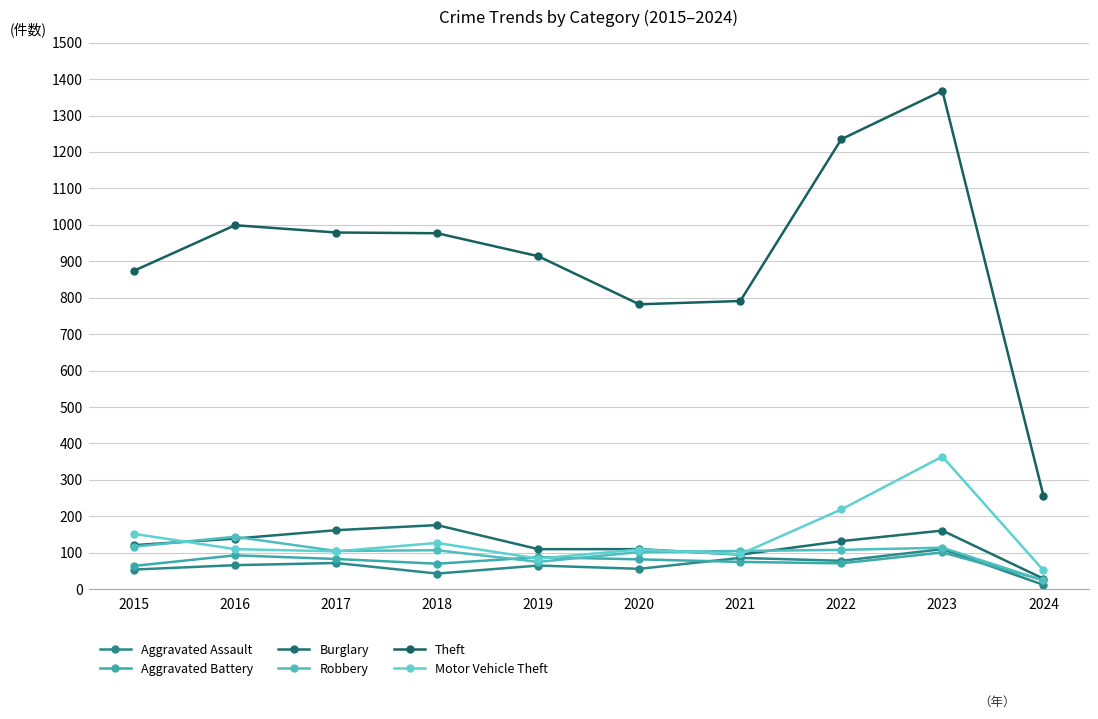

What value does the Robbery series have at 2019, to the nearest 50?

100